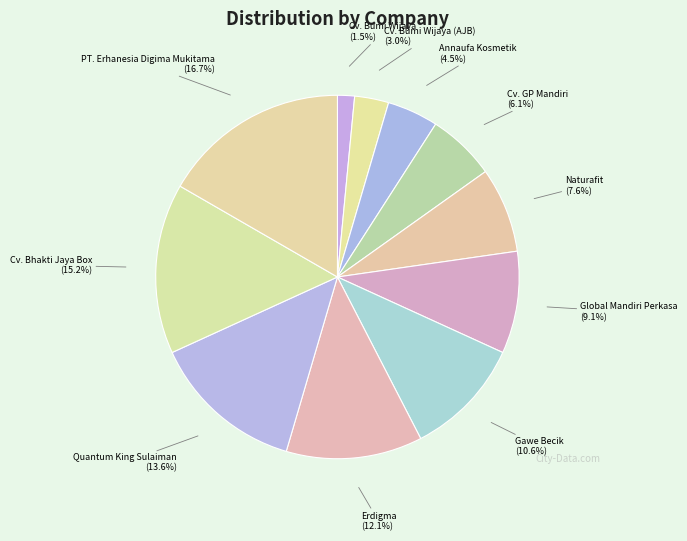

How many segments does this pie chart have?

11